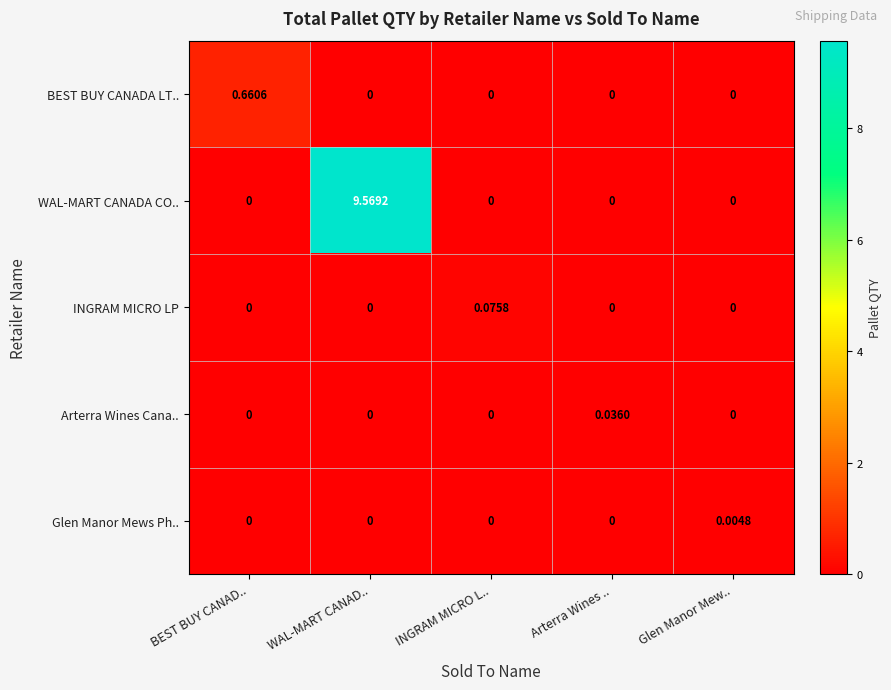

List the series in order of their peak value, highest first.

WAL-MART CANADA CO.., BEST BUY CANADA LT.., INGRAM MICRO LP, Arterra Wines Cana.., Glen Manor Mews Ph..